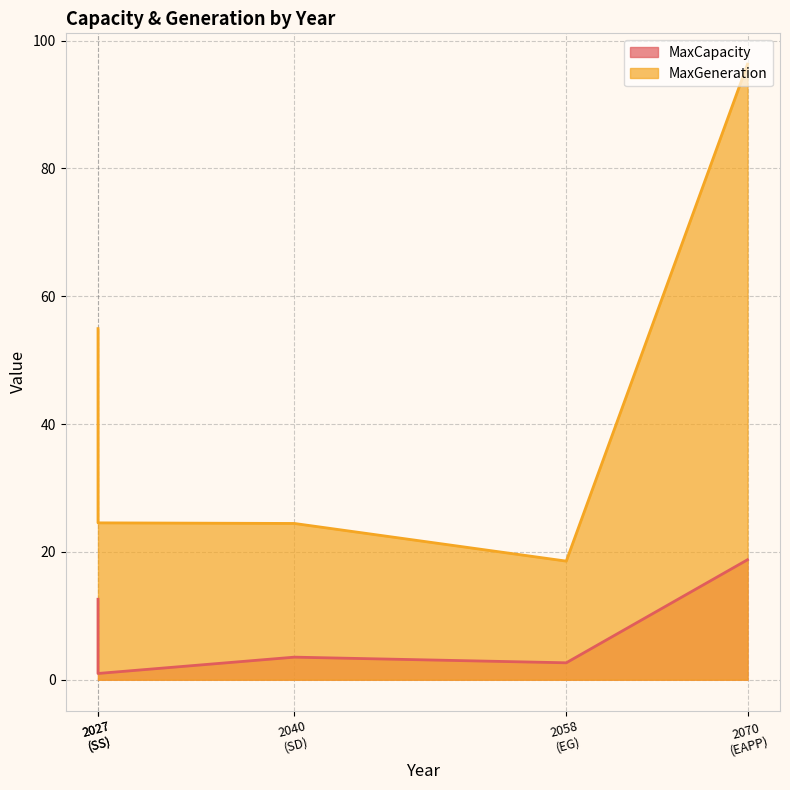

Rank the series by their average value, from highest to lowest.

MaxGeneration, MaxCapacity